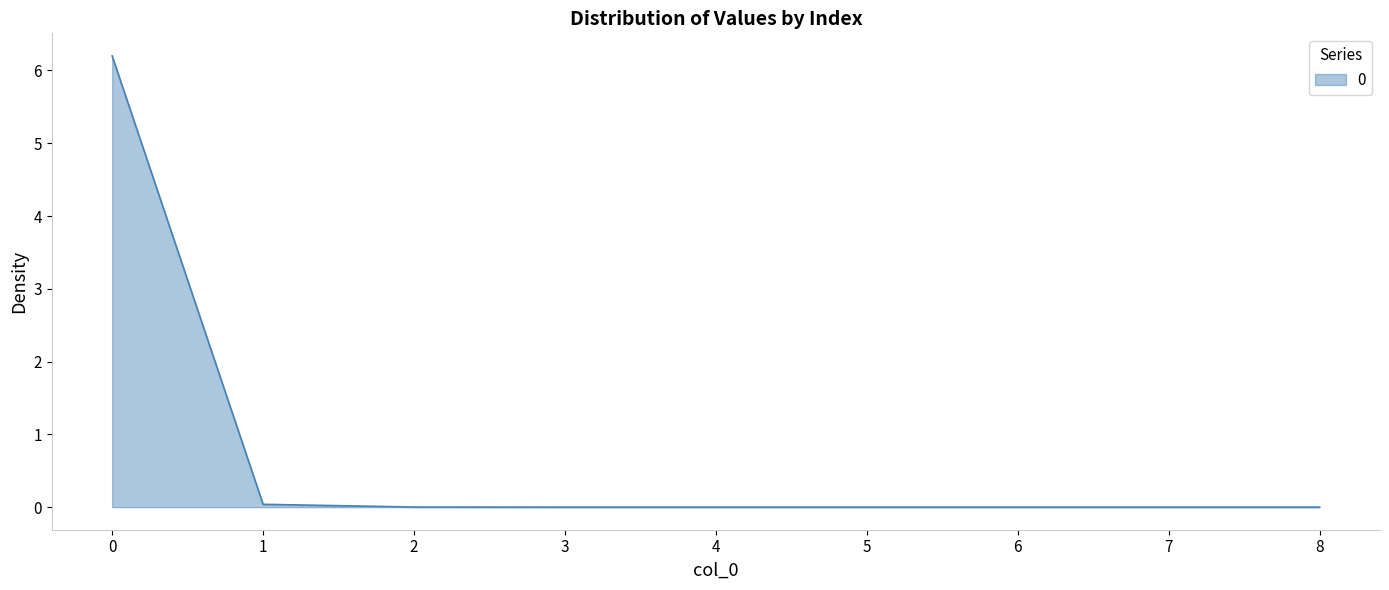

What is the greatest value displayed?

6.2